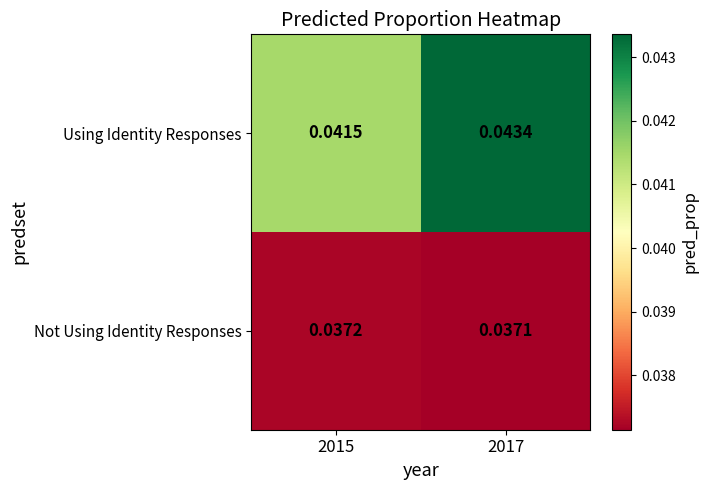

At 2015, list the series in order from largest to smallest.

Using Identity Responses, Not Using Identity Responses